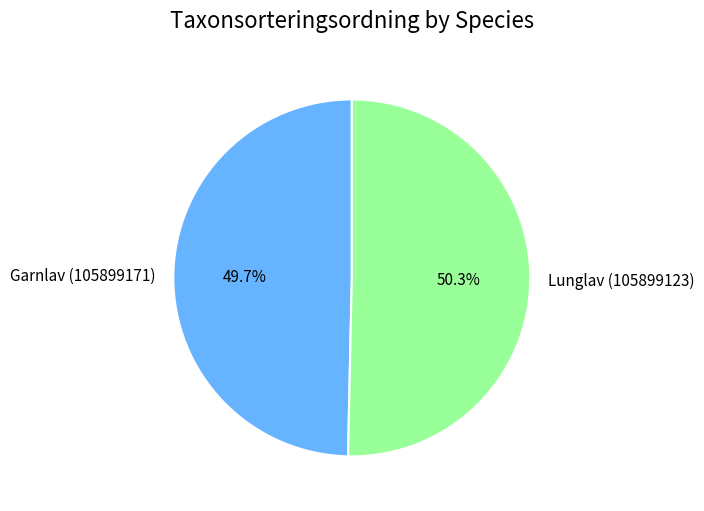

How many slices are in this pie chart?

2